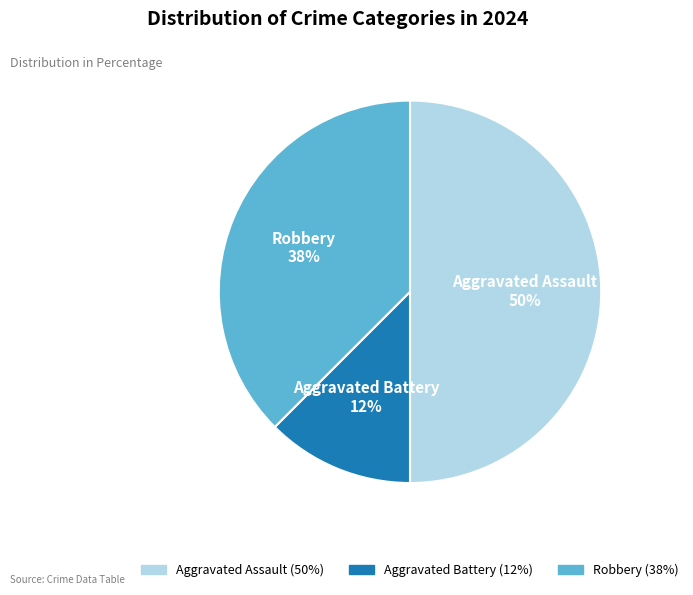

Which has a higher value, Robbery or Aggravated Battery?

Robbery